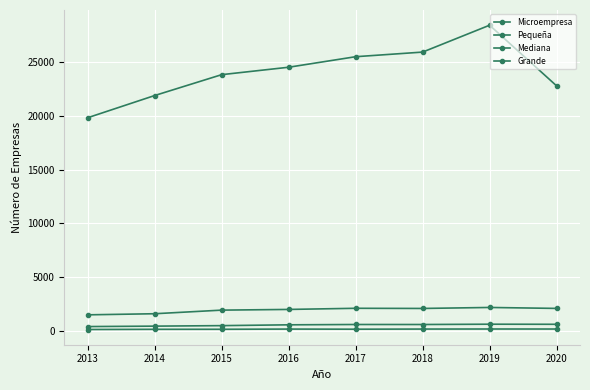

List the series in order of their peak value, lowest first.

Grande, Mediana, Pequeña, Microempresa